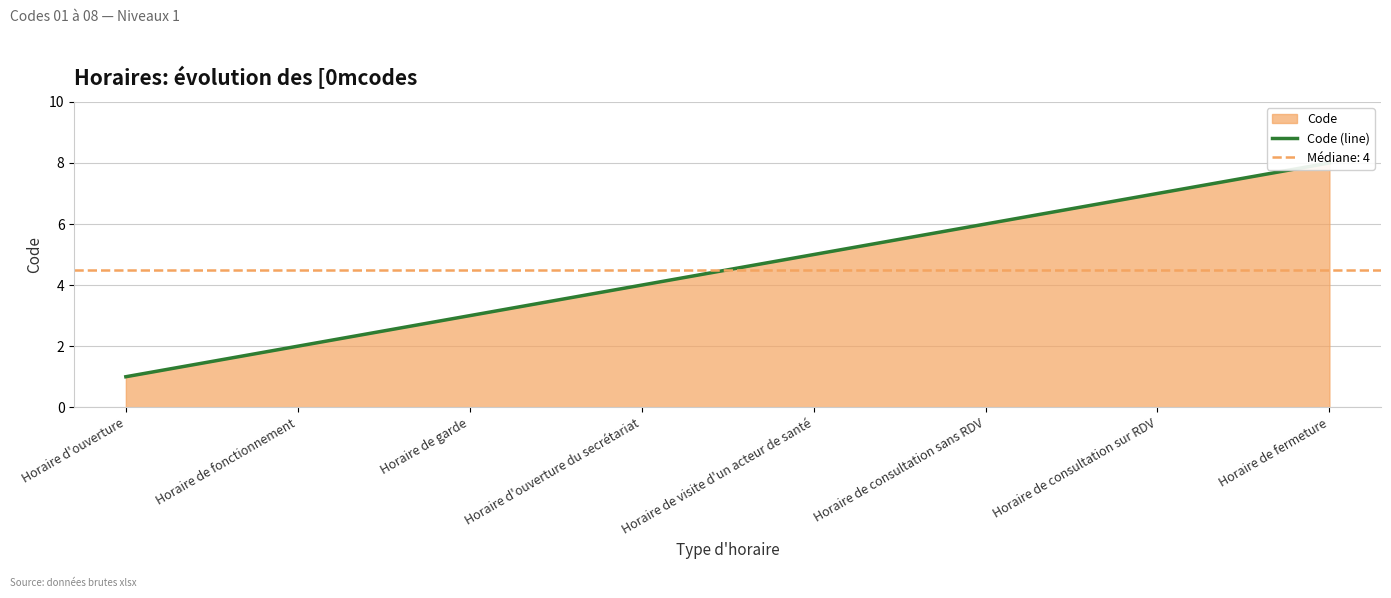

What position from the right is Horaire de visite d'un acteur de santé?

4